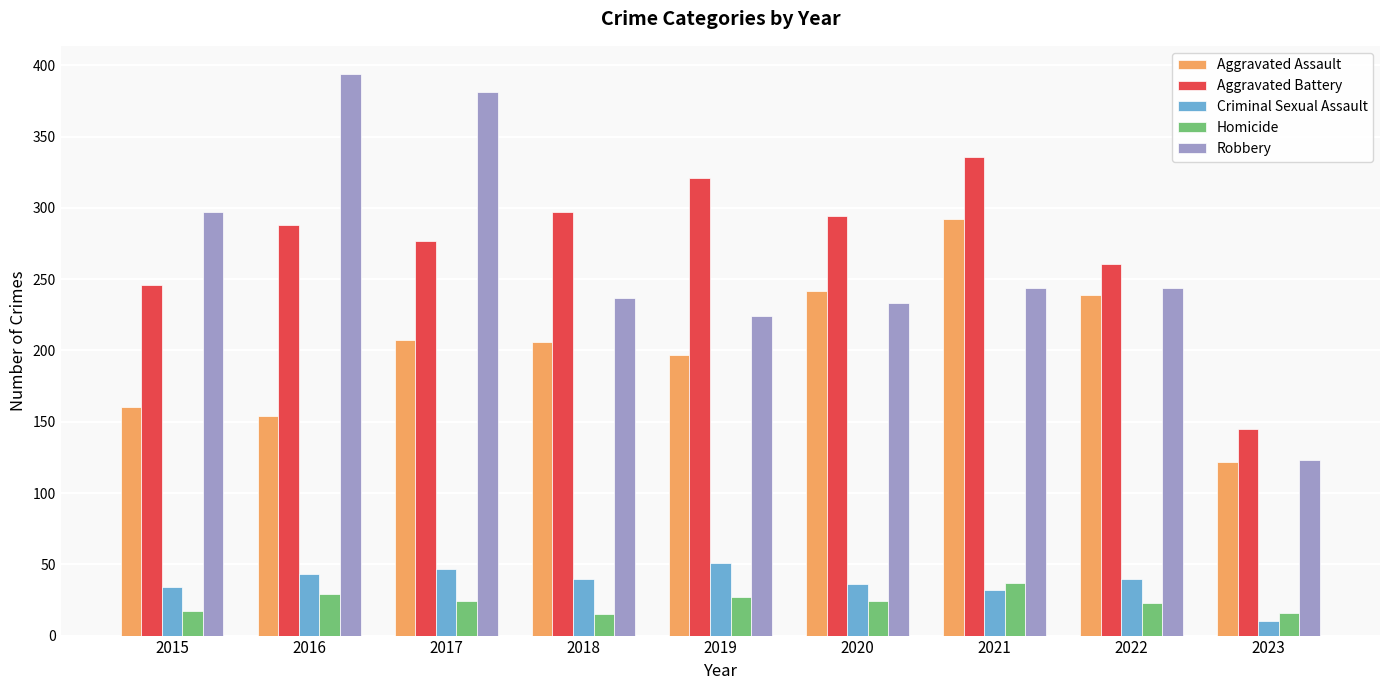

Which label corresponds to the largest value in the chart?

2016